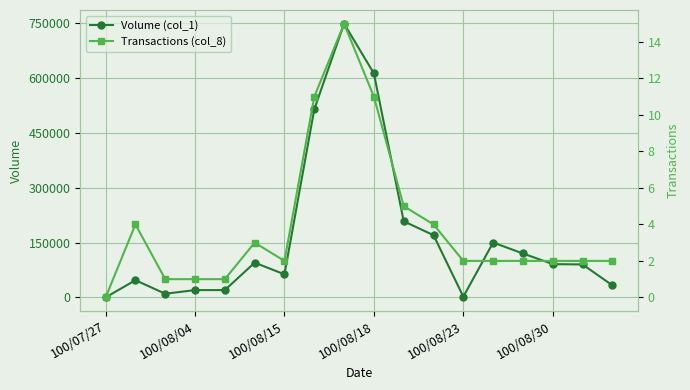

Which category has the highest value in the Volume (col_1) series?

8